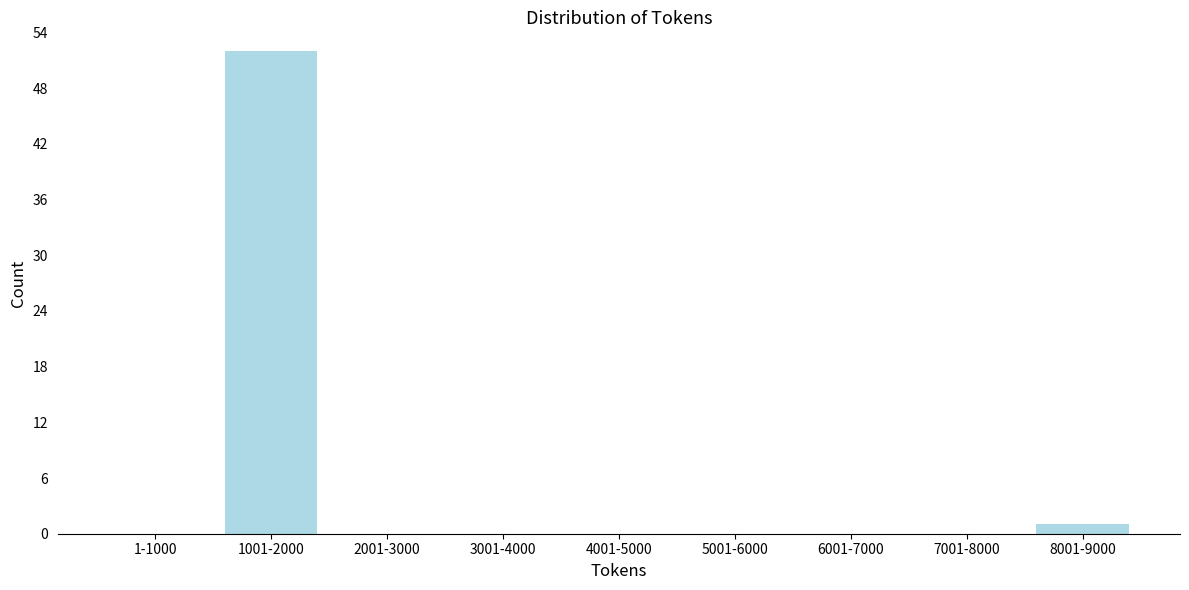

Reading left to right, what are all the values shown in this chart?

1-1000=0	1001-2000=52	2001-3000=0	3001-4000=0	4001-5000=0	5001-6000=0	6001-7000=0	7001-8000=0	8001-9000=1